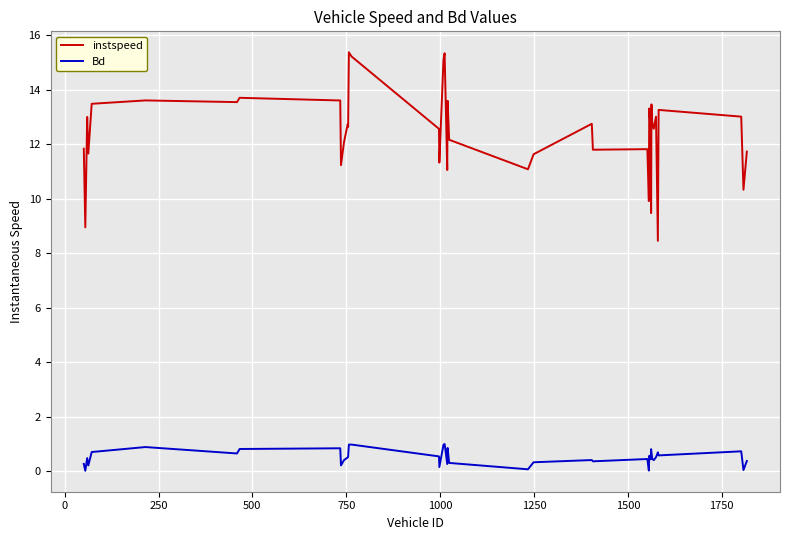

Which series has the largest range (max minus min)?

instspeed